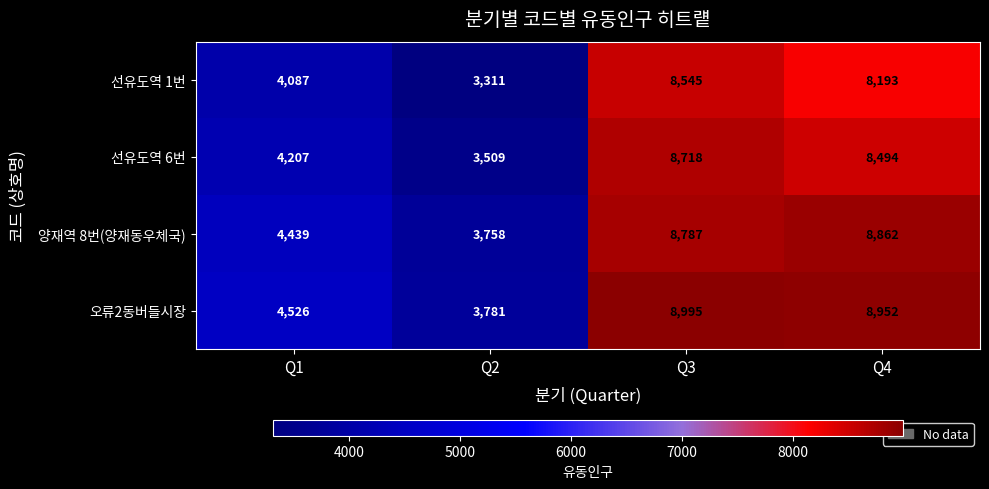

Which series has the largest range (max minus min)?

선유도역 1번